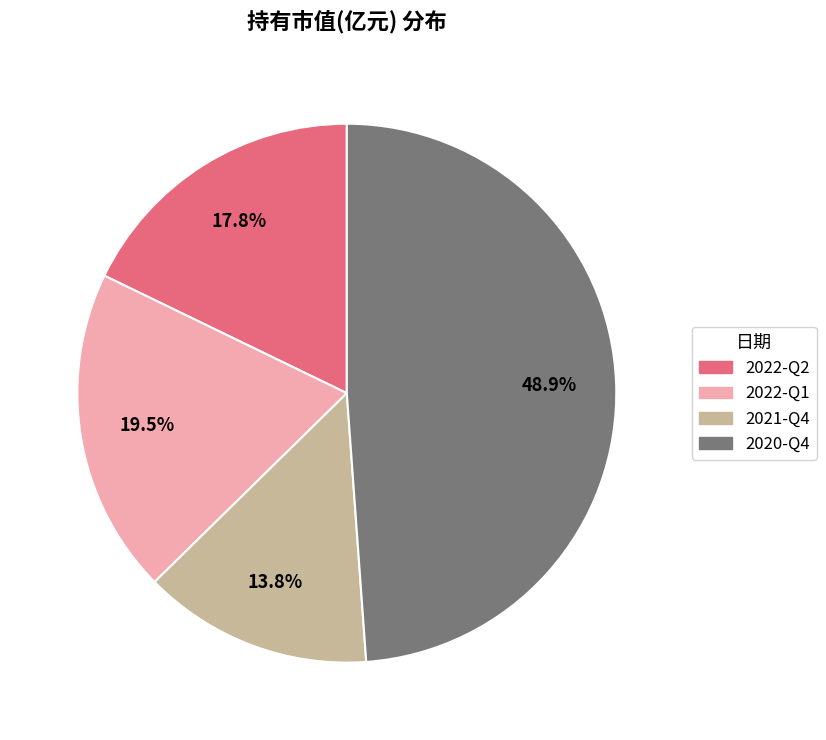

To the nearest percent, what is the difference between the 2021-Q4 and 2022-Q2 slice percentages?

4%